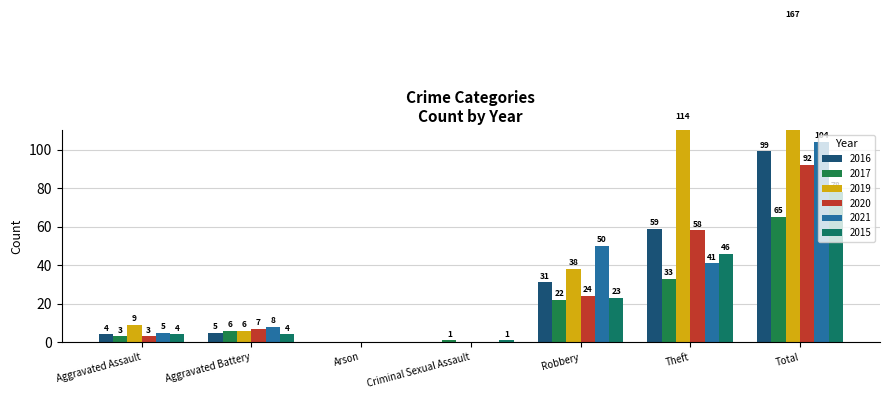

Between Aggravated Battery and Theft, which series saw the biggest shift?

2019